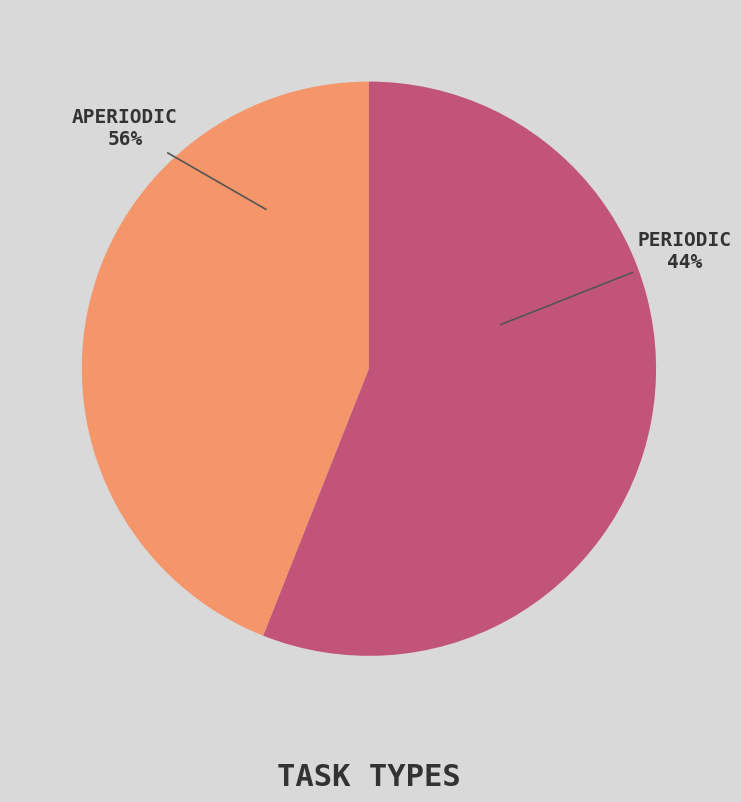

Does Aperiodic represent more than half of the total?

Yes